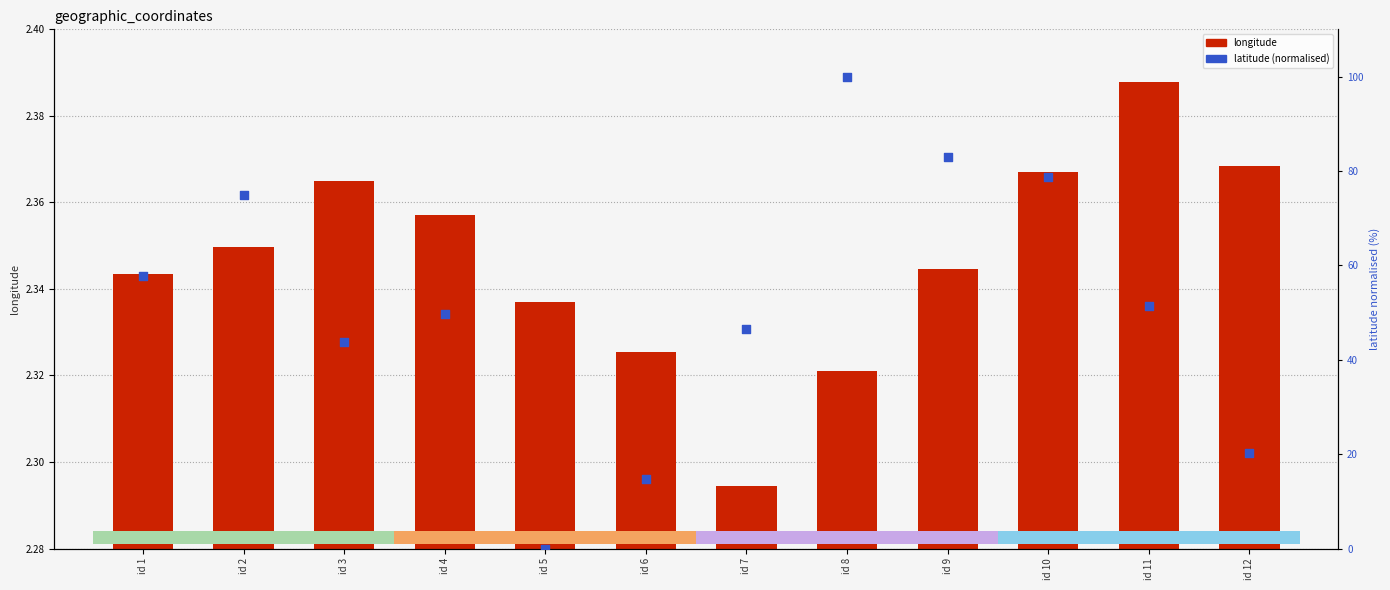

At how many categories does at least one series exceed 76?

3